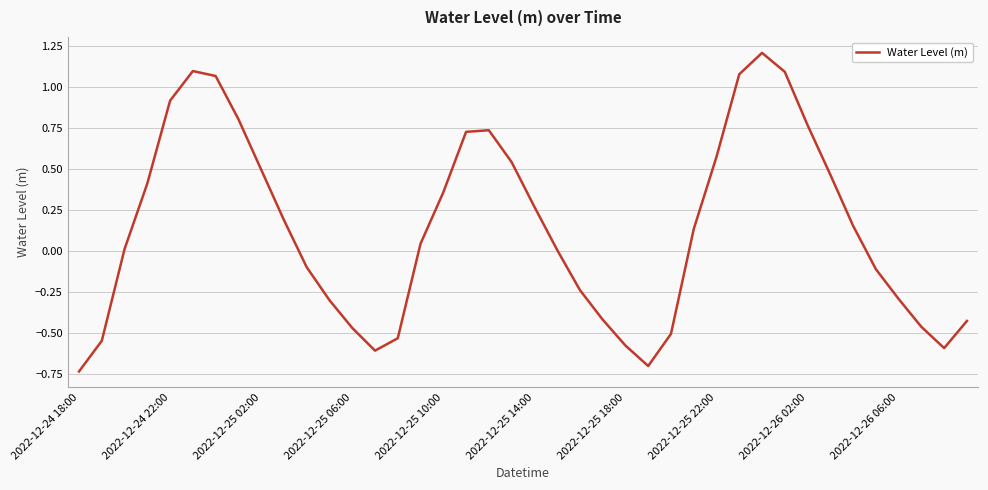

Is this an area chart (filled region under the line)?

No